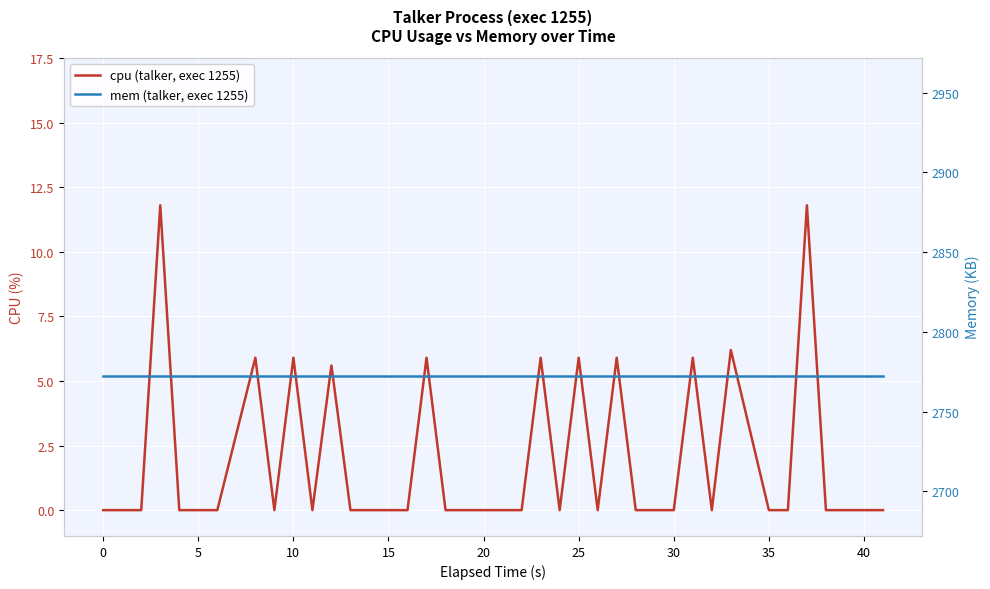

True or false: cpu (talker, exec 1255) has a value of -5.2 at 40.

False